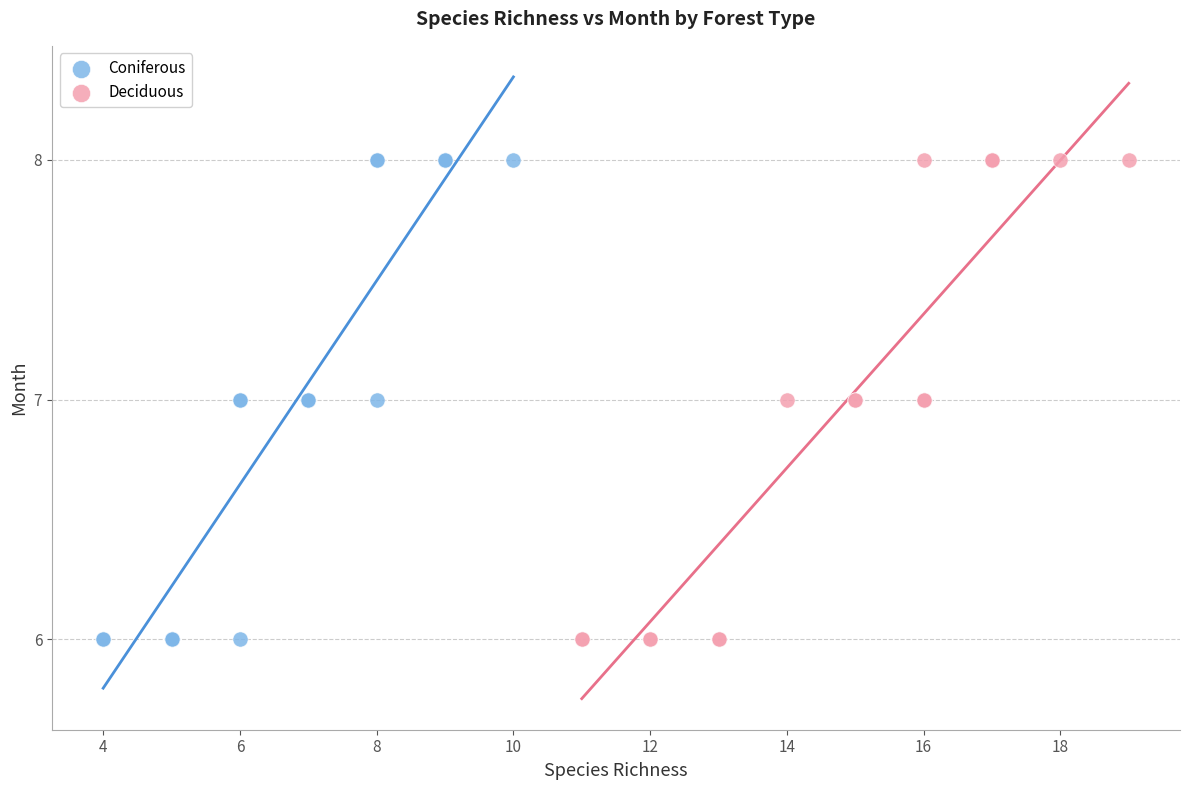

What are all the series names shown in the legend?

Coniferous, Deciduous